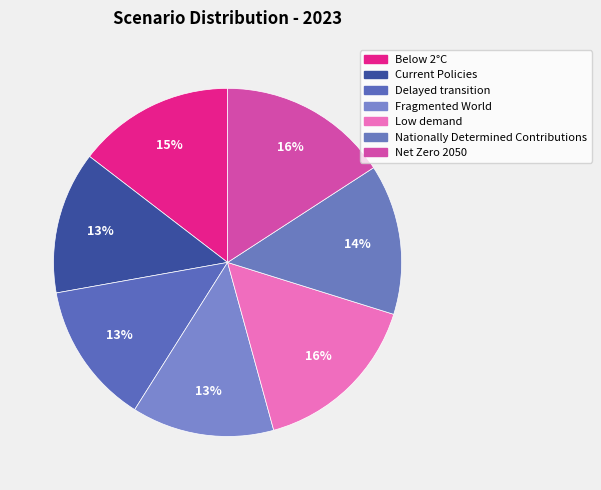

Which has a higher value, Current Policies or Fragmented World?

Current Policies